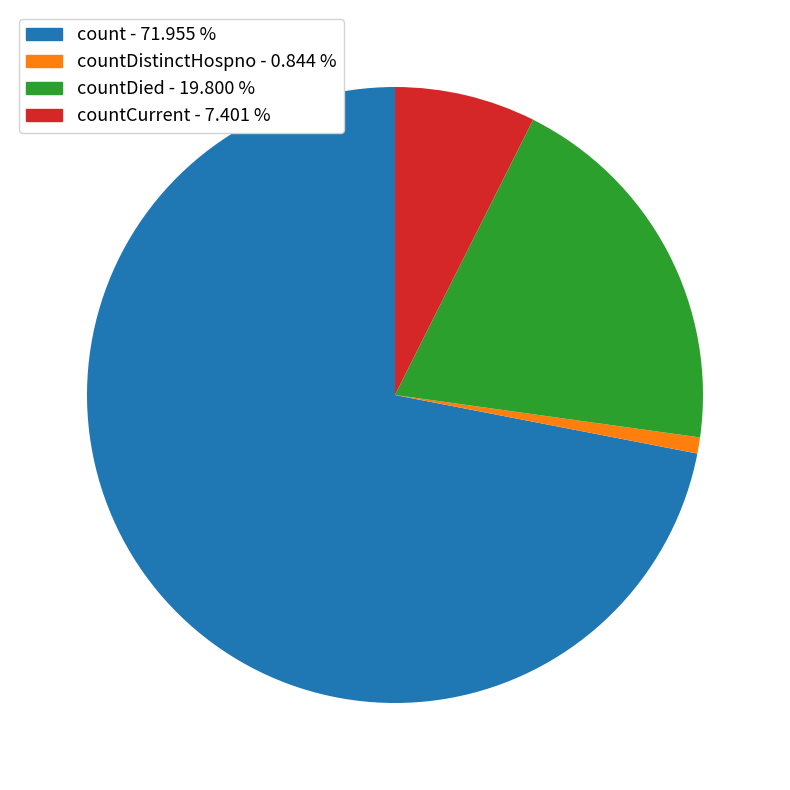

Is there a majority slice in this chart?

Yes